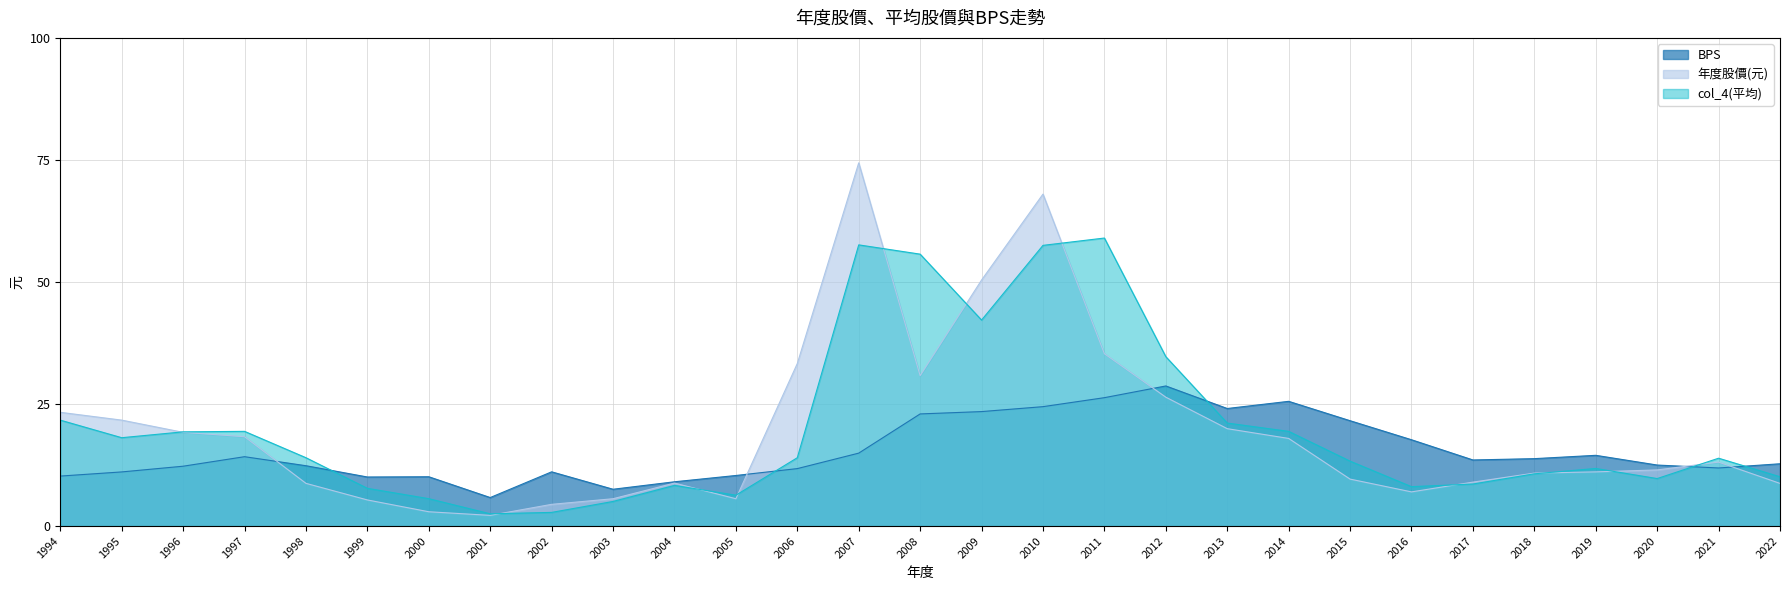

Which series ends up on top after the final intersection of col_4(平均) and 年度股價(元)?

col_4(平均)